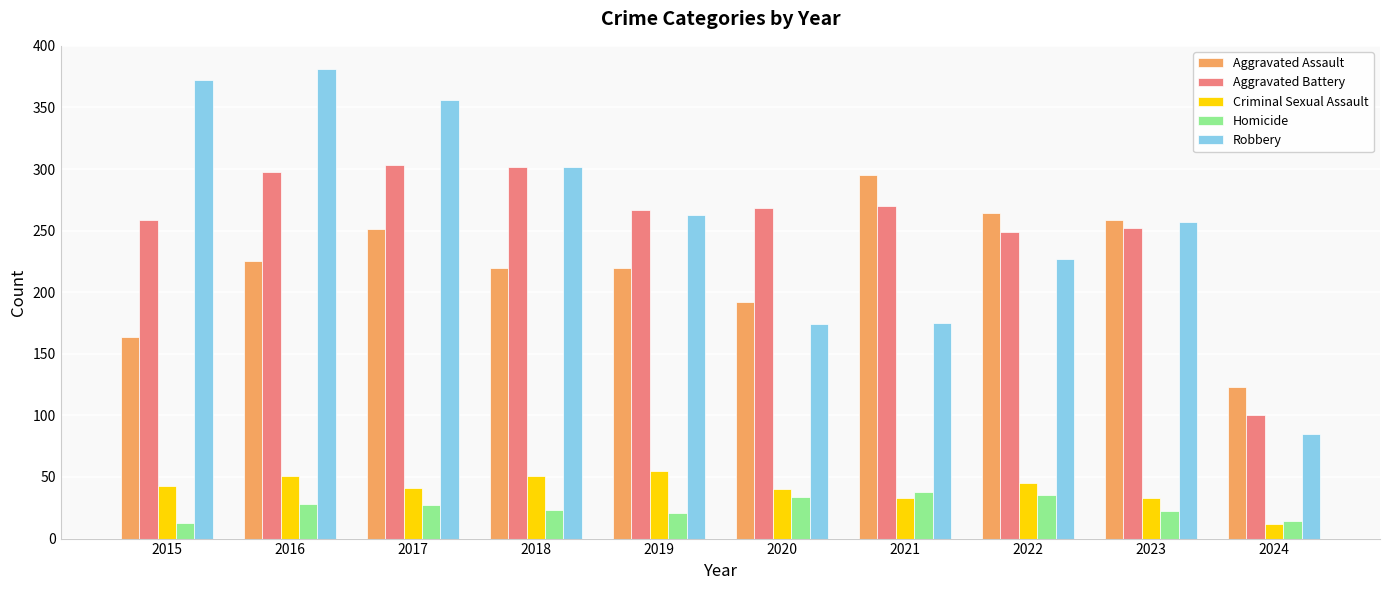

Is it true that Aggravated Assault equals 115 at 2018?

False